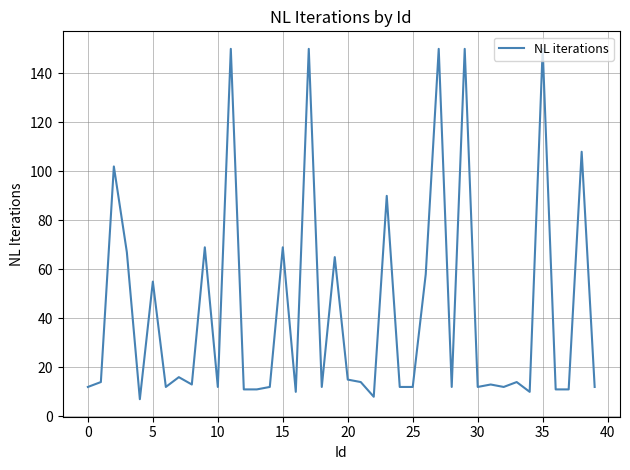

What is the smallest value displayed?

7